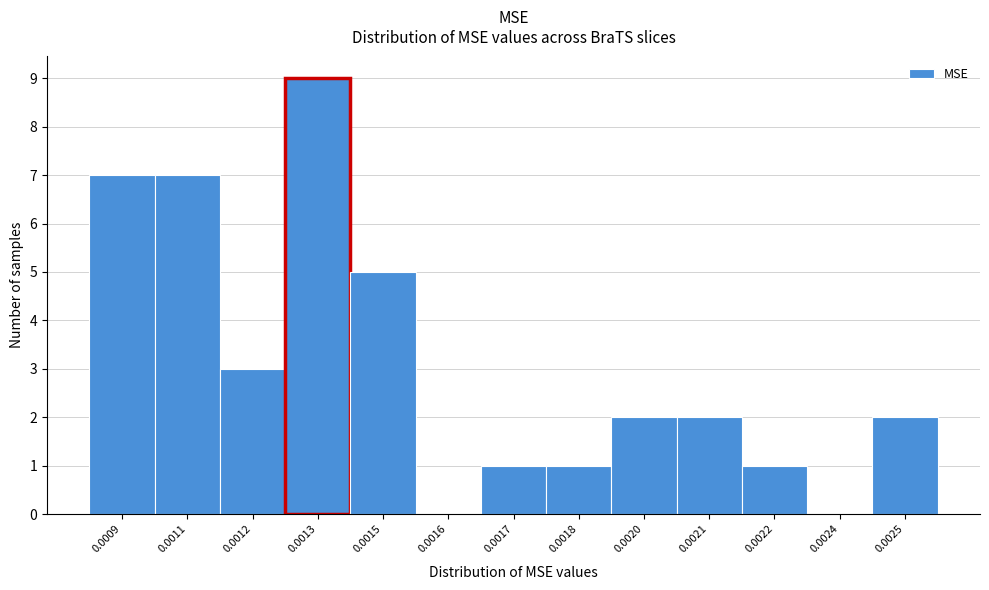

Reading left to right, transcribe all the data shown in this chart.

0.0009=7	0.0011=7	0.0012=3	0.0013=9	0.0015=5	0.0016=0	0.0017=1	0.0018=1	0.0020=2	0.0021=2	0.0022=1	0.0024=0	0.0025=2